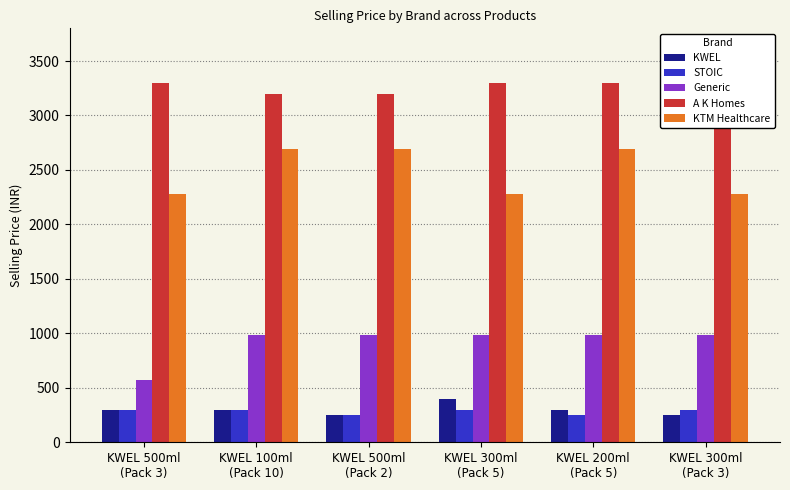

Are the bars grouped side by side (vs. stacked)?

Yes